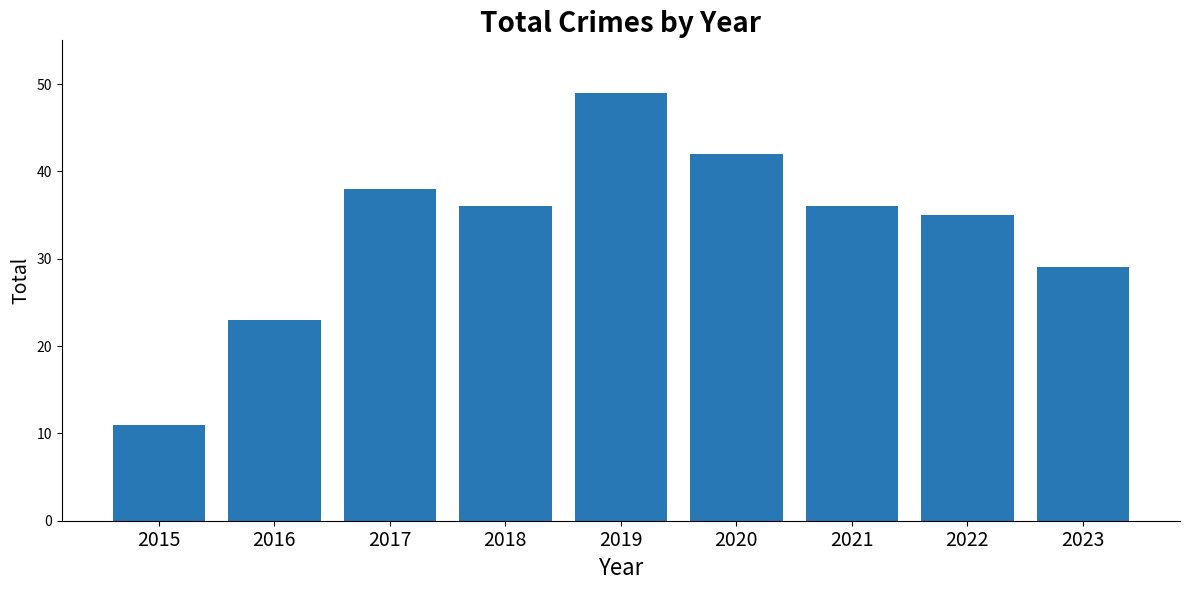

Reading right to left, what are all the values shown in this chart?

29	35	36	42	49	36	38	23	11